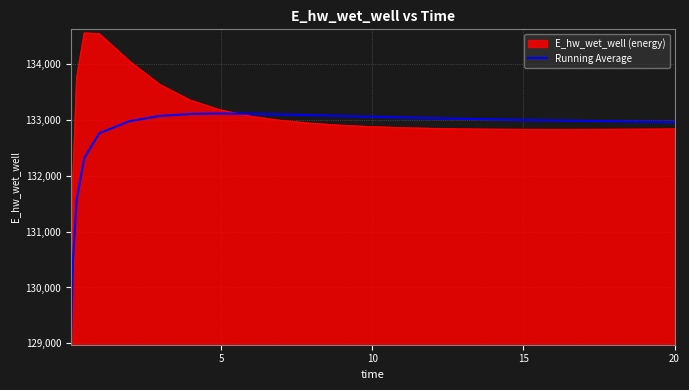

What is the minimum value shown in the chart?

129041.1